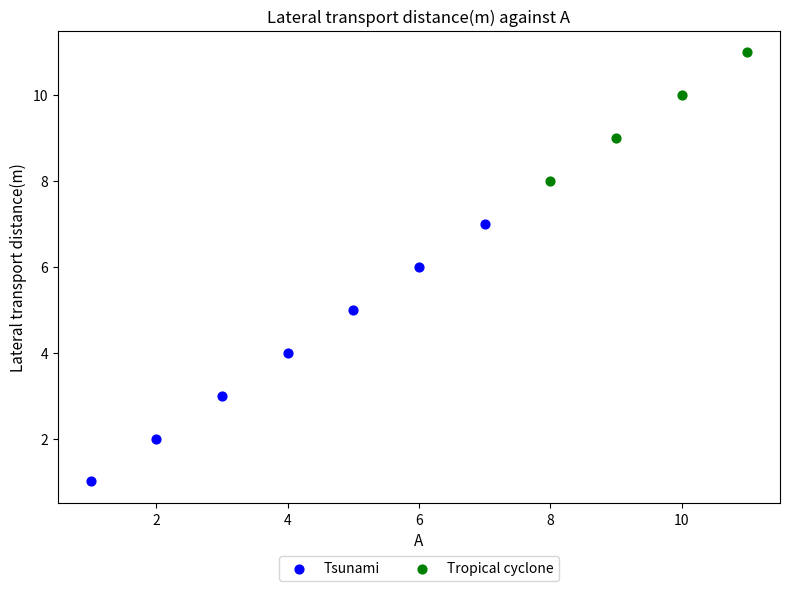

Which series reaches the minimum Y coordinate?

Tsunami